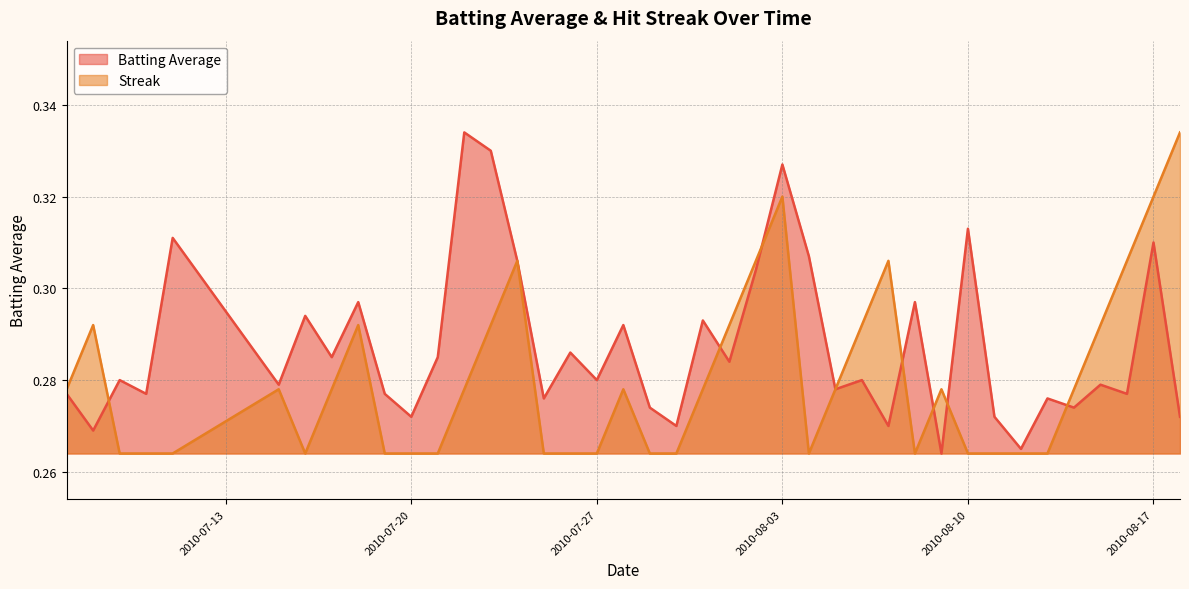

Rank the series by their average value, from lowest to highest.

Streak, Batting Average